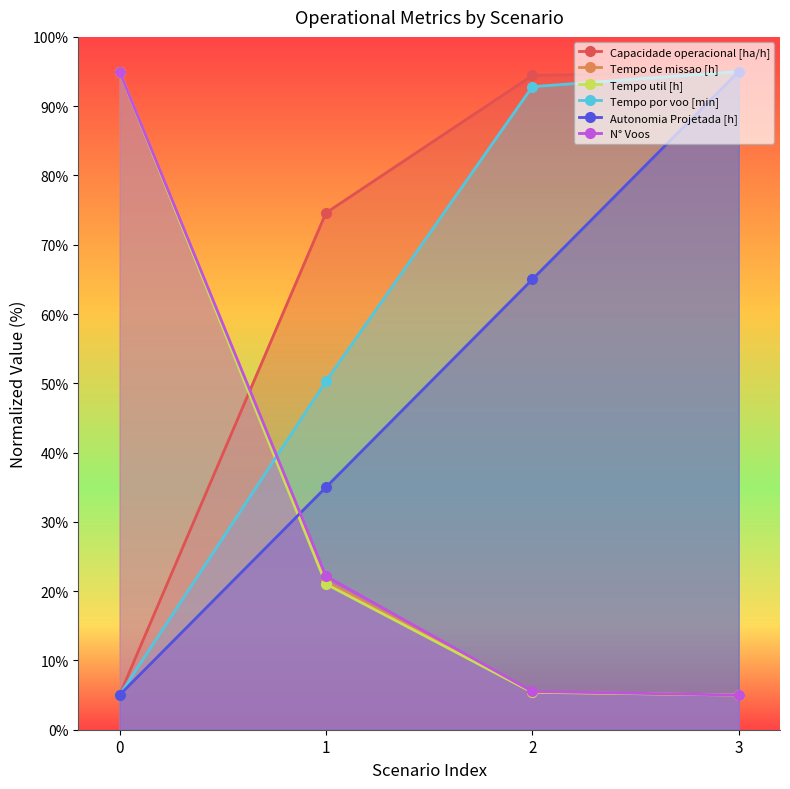

What is the value of the Tempo por voo [min] point at the 3rd from the left?

92.8